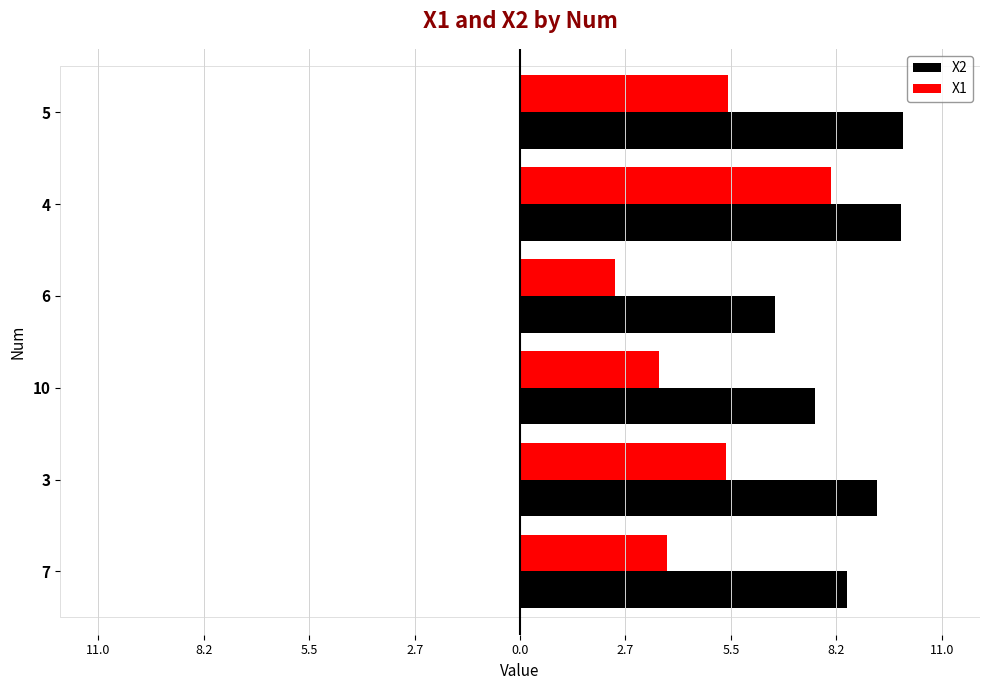

What are all the series names shown in the legend?

X2, X1